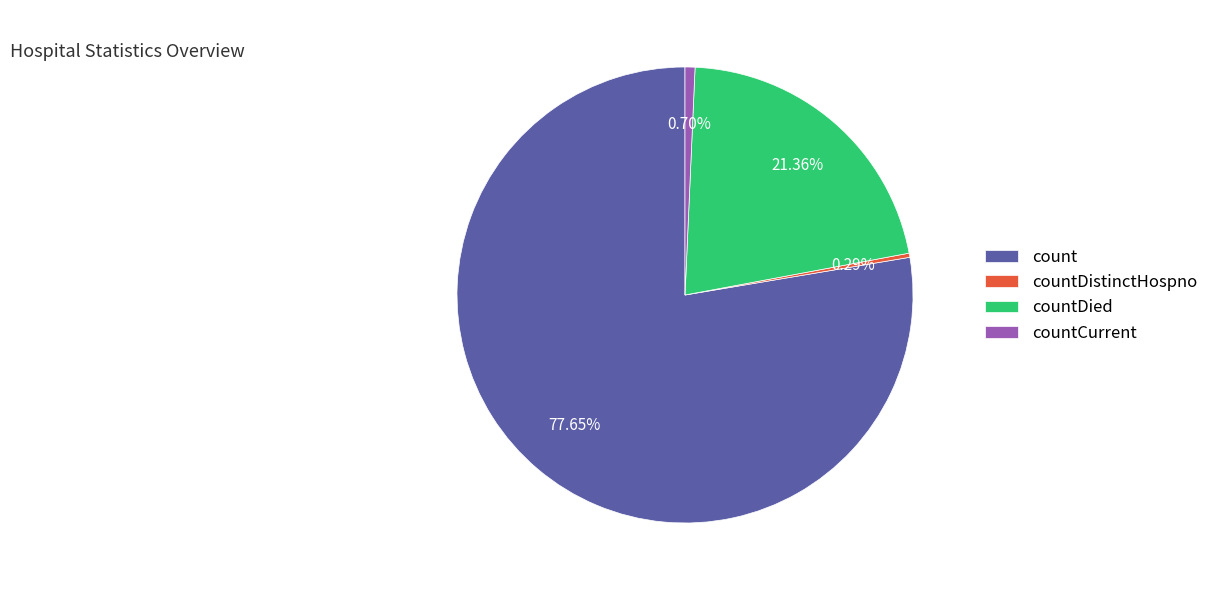

Is there a majority slice in this chart?

Yes